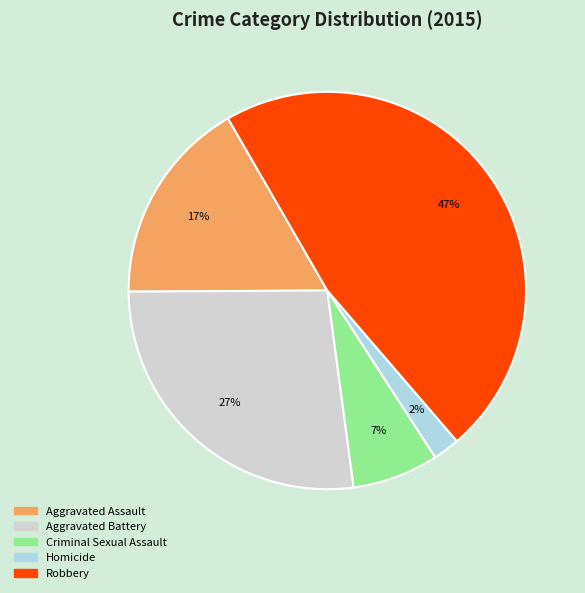

Does Homicide represent more than half of the total?

No